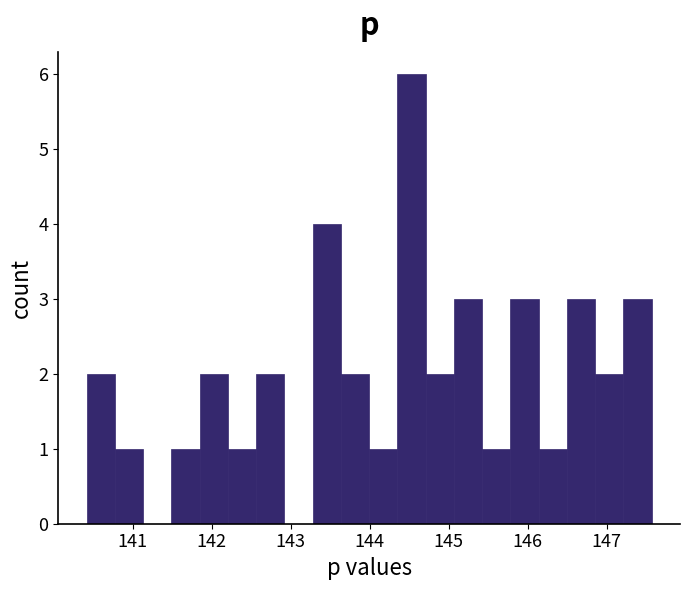

Around what value on the x-axis is the tallest bar? Give the approximate position of its centre, as read against the axis.

144.5